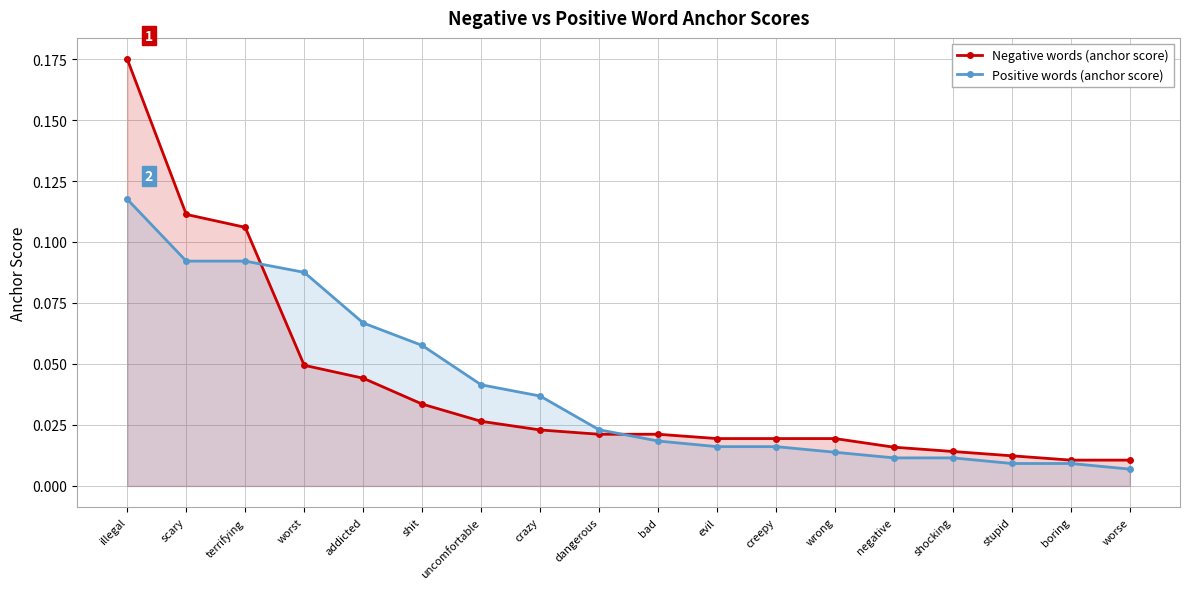

What is the maximum value shown in the chart?

0.2